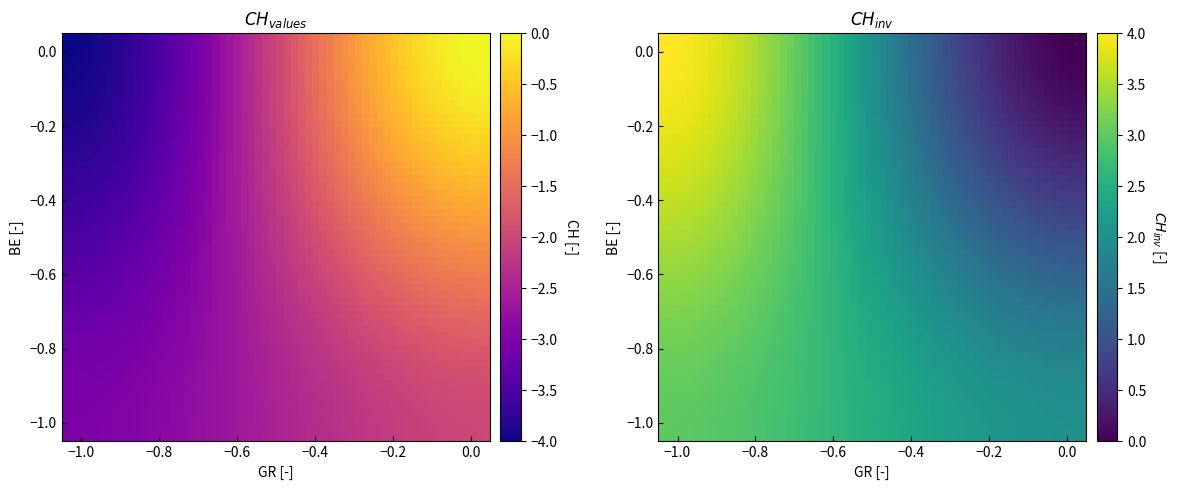

Count the GR values in the range -1 to 0.

40